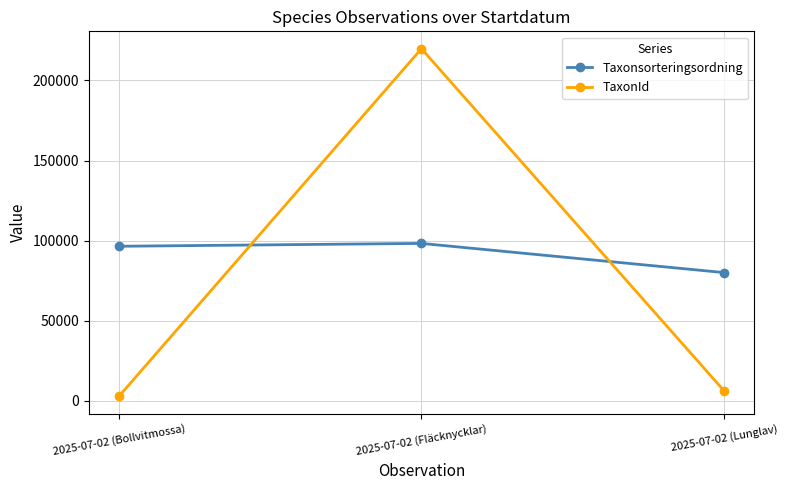

What is the value of the Taxonsorteringsordning point at the 2nd from the left?

98278